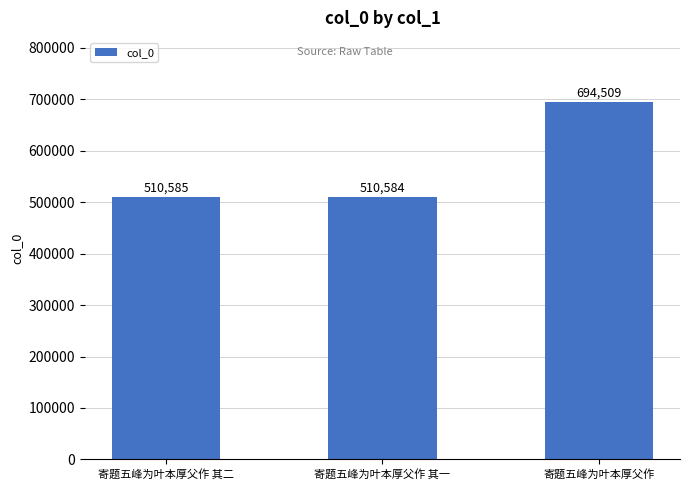

Rank the categories by value from lowest to highest.

寄题五峰为叶本厚父作 其一, 寄题五峰为叶本厚父作 其二, 寄题五峰为叶本厚父作